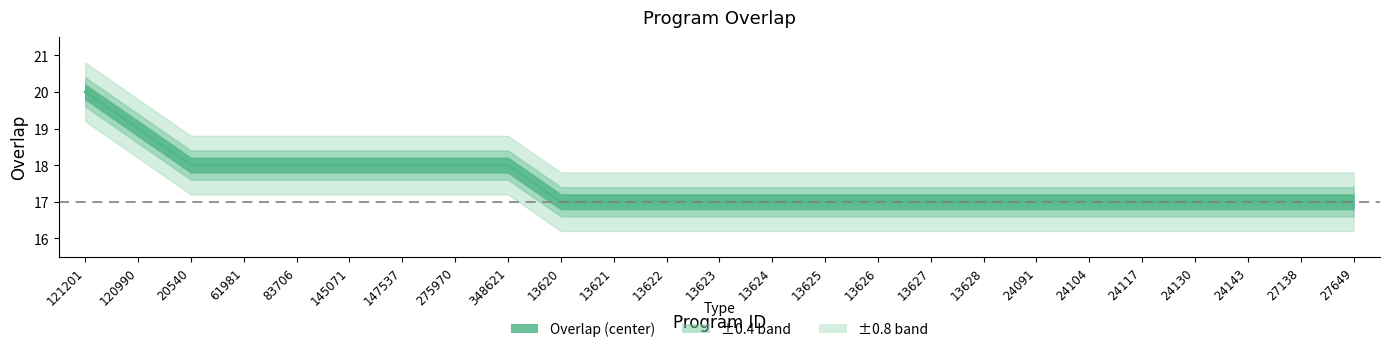

Rank the categories by value from lowest to highest.

13620, 13621, 13622, 13623, 13624, 13625, 13626, 13627, 13628, 24091, 24104, 24117, 24130, 24143, 27138, 27649, 20540, 61981, 83706, 145071, 147537, 275970, 348621, 120990, 121201